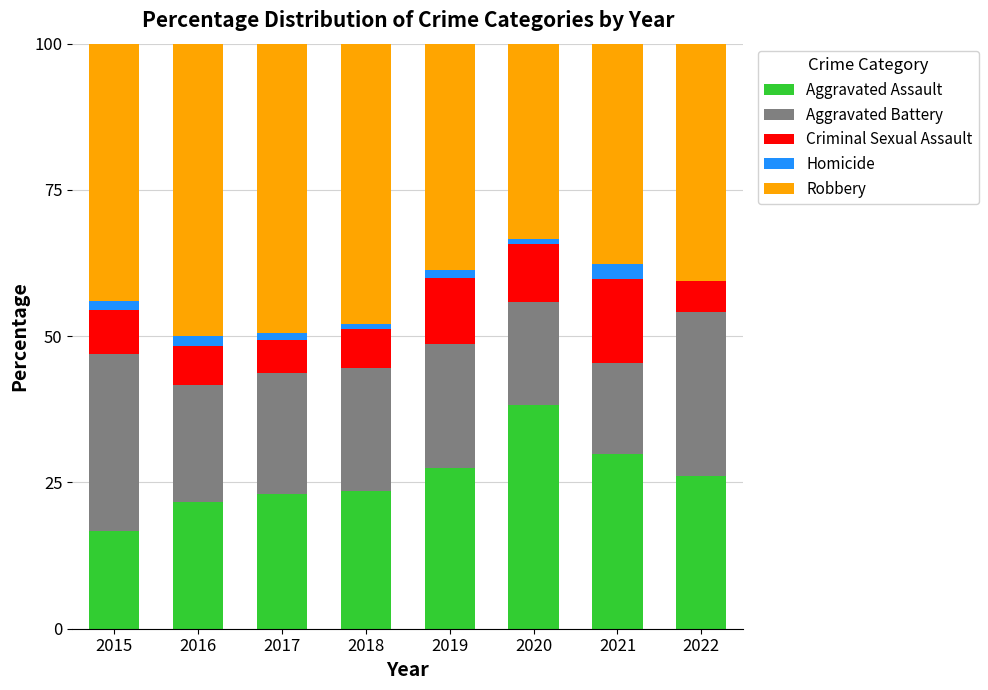

Are the bars grouped side by side (vs. stacked)?

No